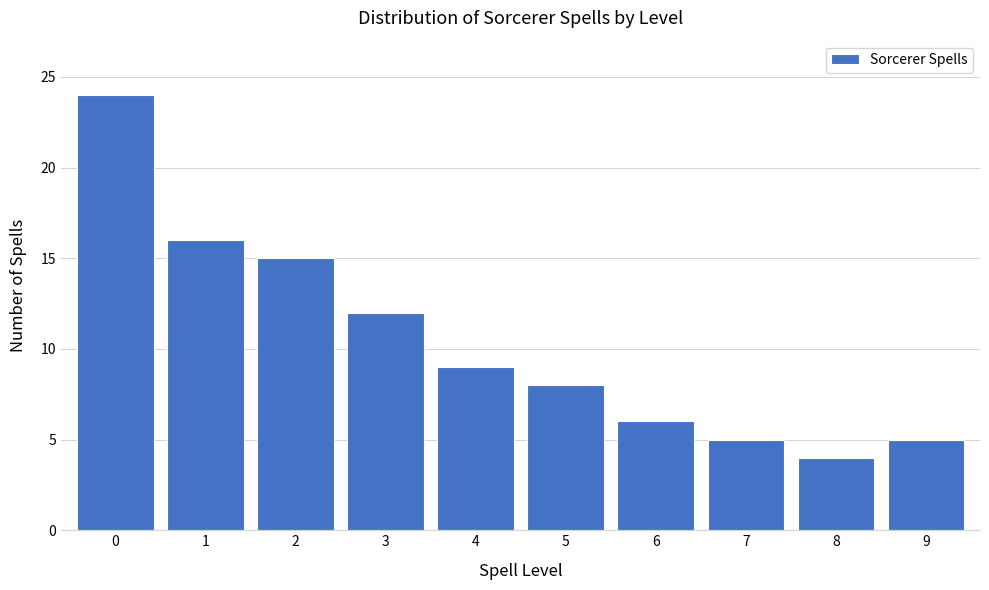

Reading right to left, what are all the values shown in this chart?

9=5	8=4	7=5	6=6	5=8	4=9	3=12	2=15	1=16	0=24